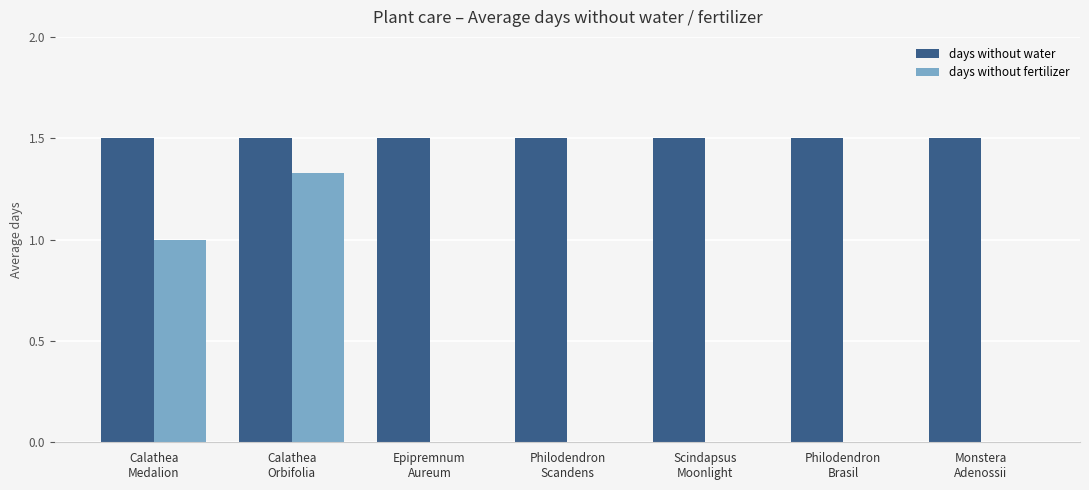

What is the maximum value shown in the chart?

1.5